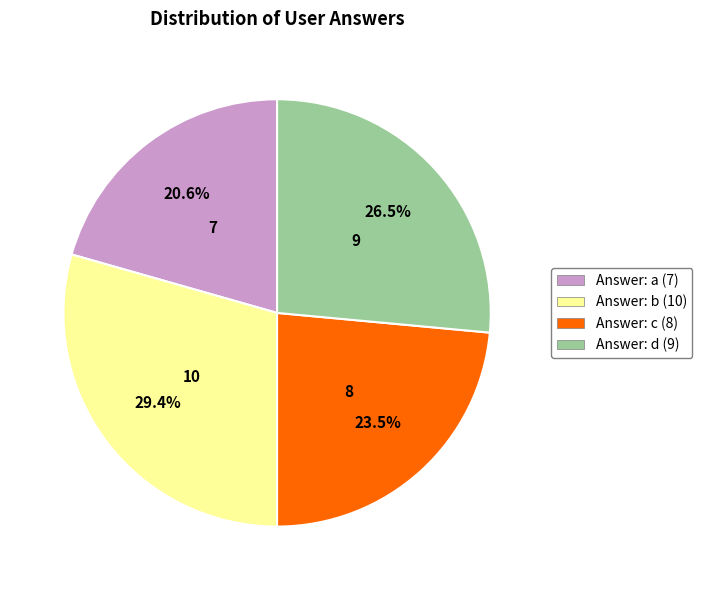

Does any single category account for the majority?

No